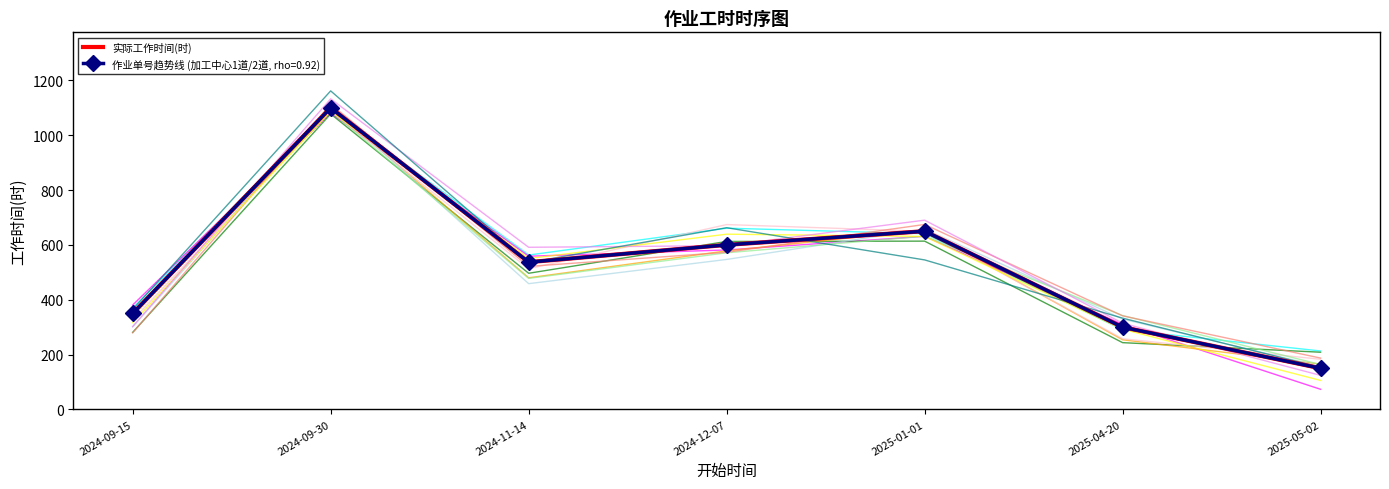

List the labels in order of value, largest first.

2024-09-30, 2025-01-01, 2024-12-07, 2024-11-14, 2024-09-15, 2025-04-20, 2025-05-02